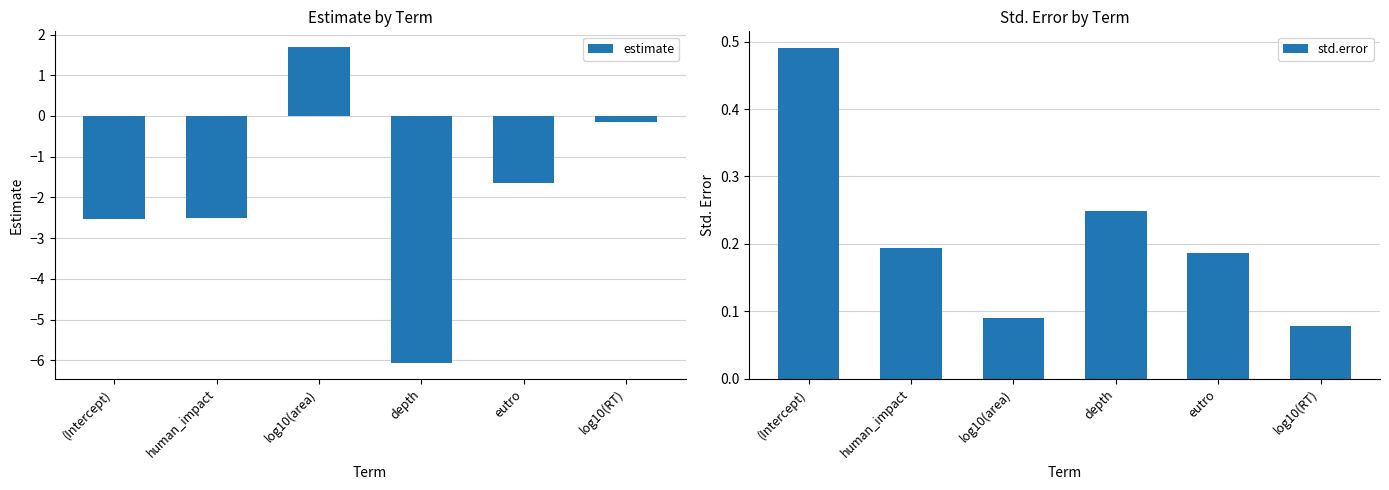

At which label does estimate reach its minimum?

depth